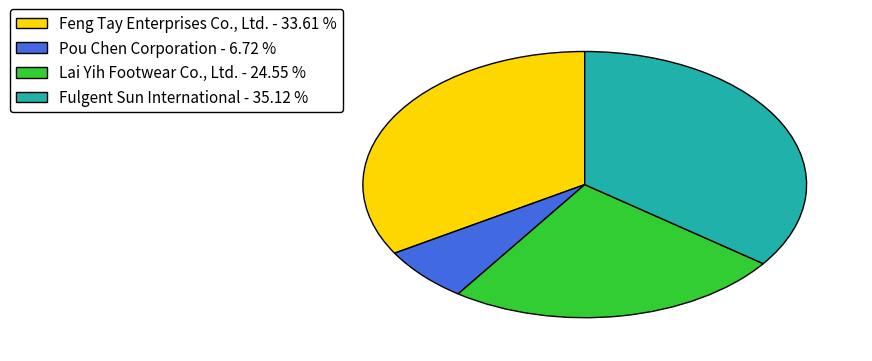

Rank the categories by value from highest to lowest.

Fulgent Sun International, Feng Tay Enterprises Co., Ltd., Lai Yih Footwear Co., Ltd., Pou Chen Corporation